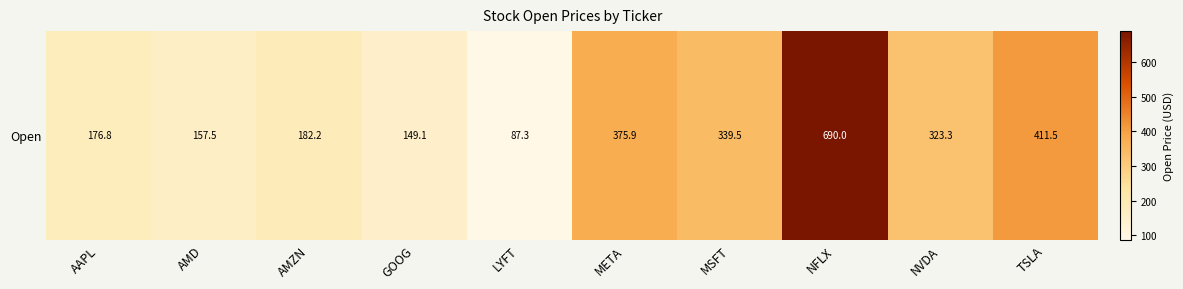

Approximately how many times larger is the value at NVDA compared to MSFT?

1.0